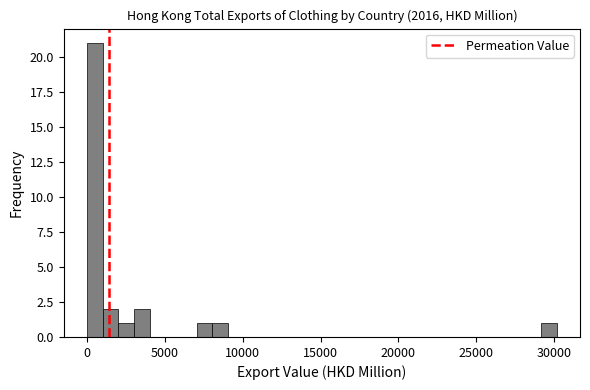

Read against the x-axis, roughly where is the centre of the tallest bar?

500